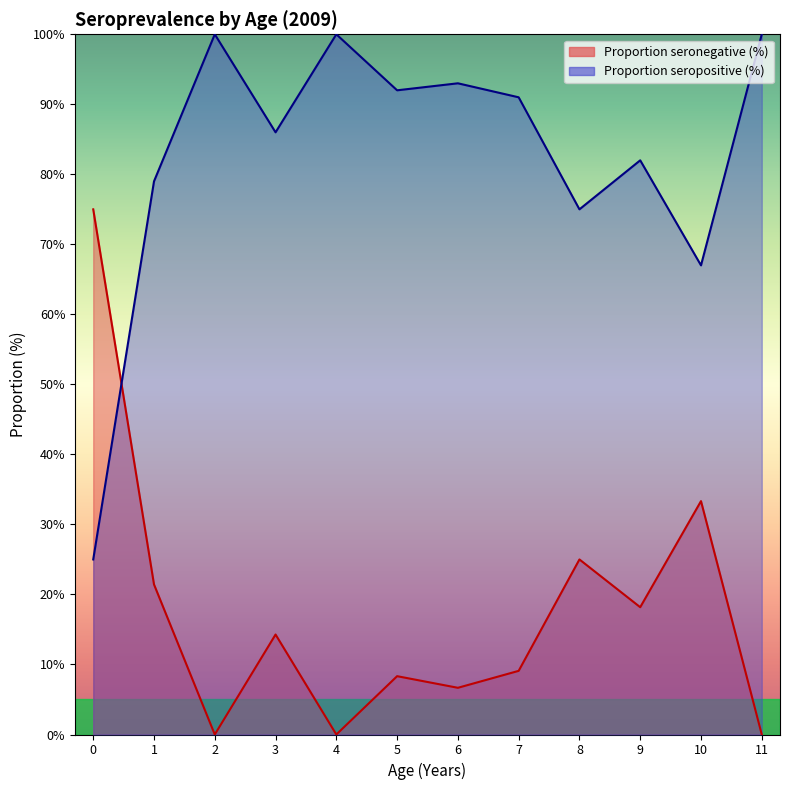

The Proportion seronegative (%) series shows 25.0 at 8. True or false?

True